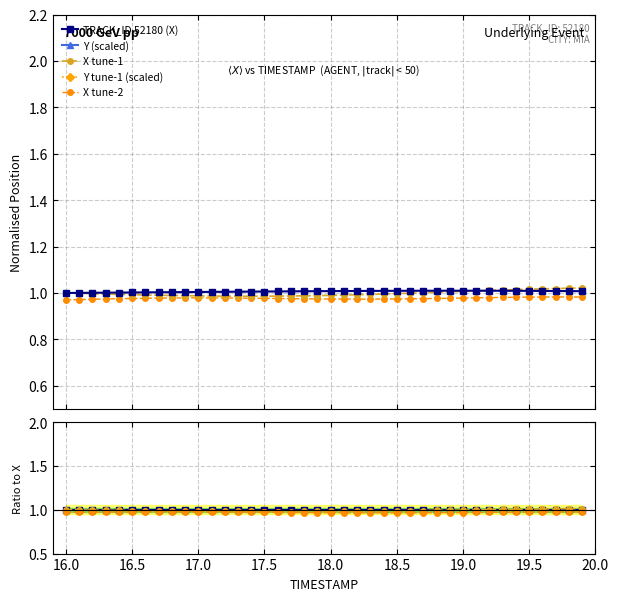

What is the greatest value displayed?

1.0